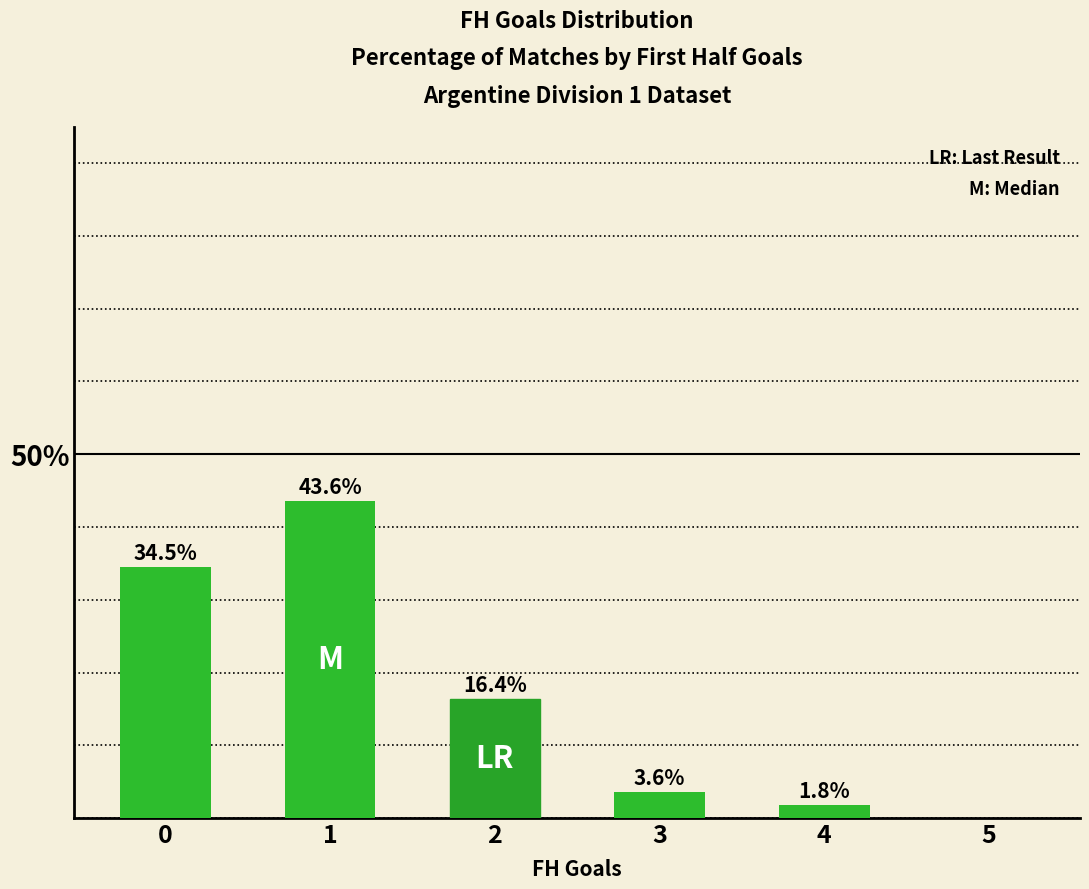

At which category does the chart reach its minimum across all series?

5